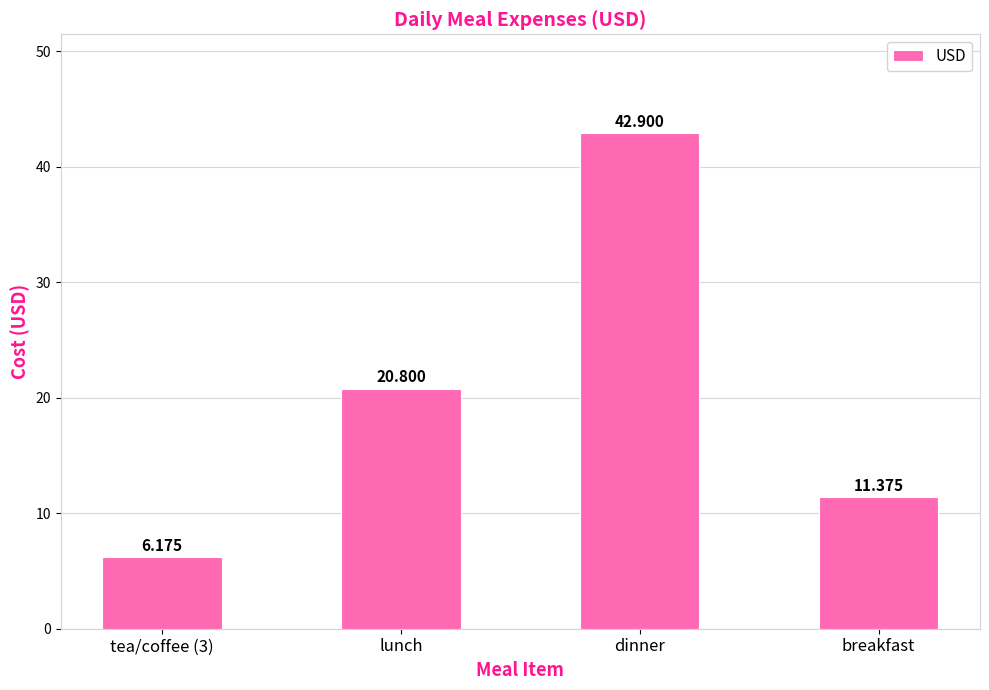

What is the change in value from tea/coffee (3) to dinner?

+36.7